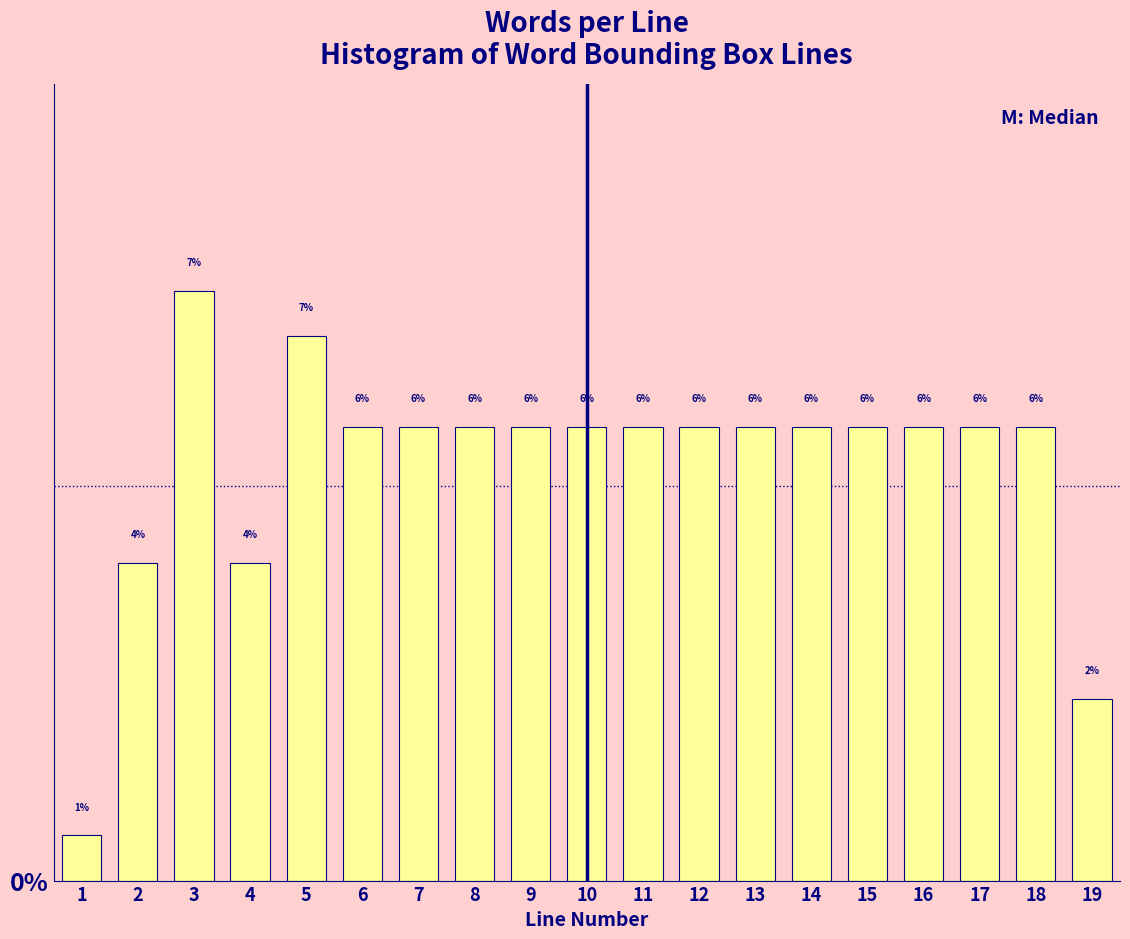

How many bars are there in total?

19